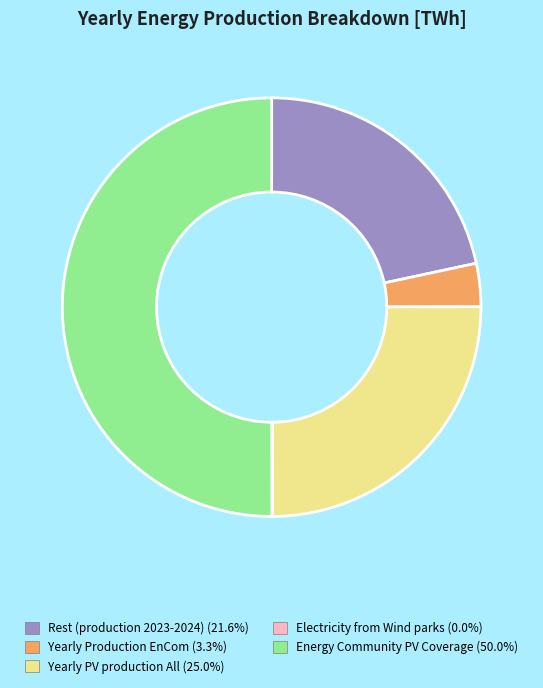

True or false: Yearly Production EnCom accounts for 12% of the total.

False